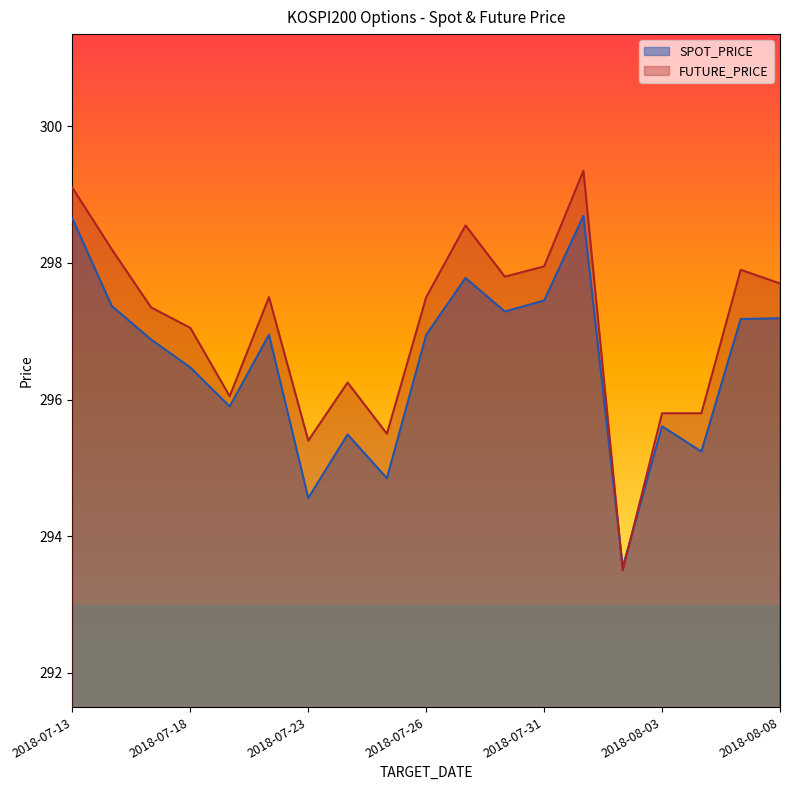

Where is the first local maximum for SPOT_PRICE?

2018-07-20